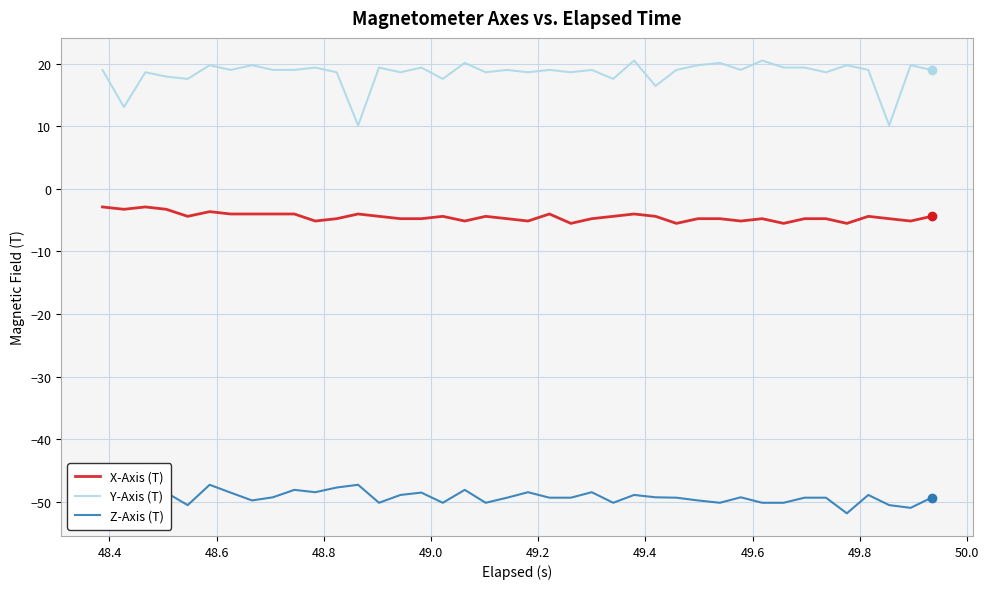

What is the difference between the second highest and second lowest values in the Y-Axis (T) series?

10.4